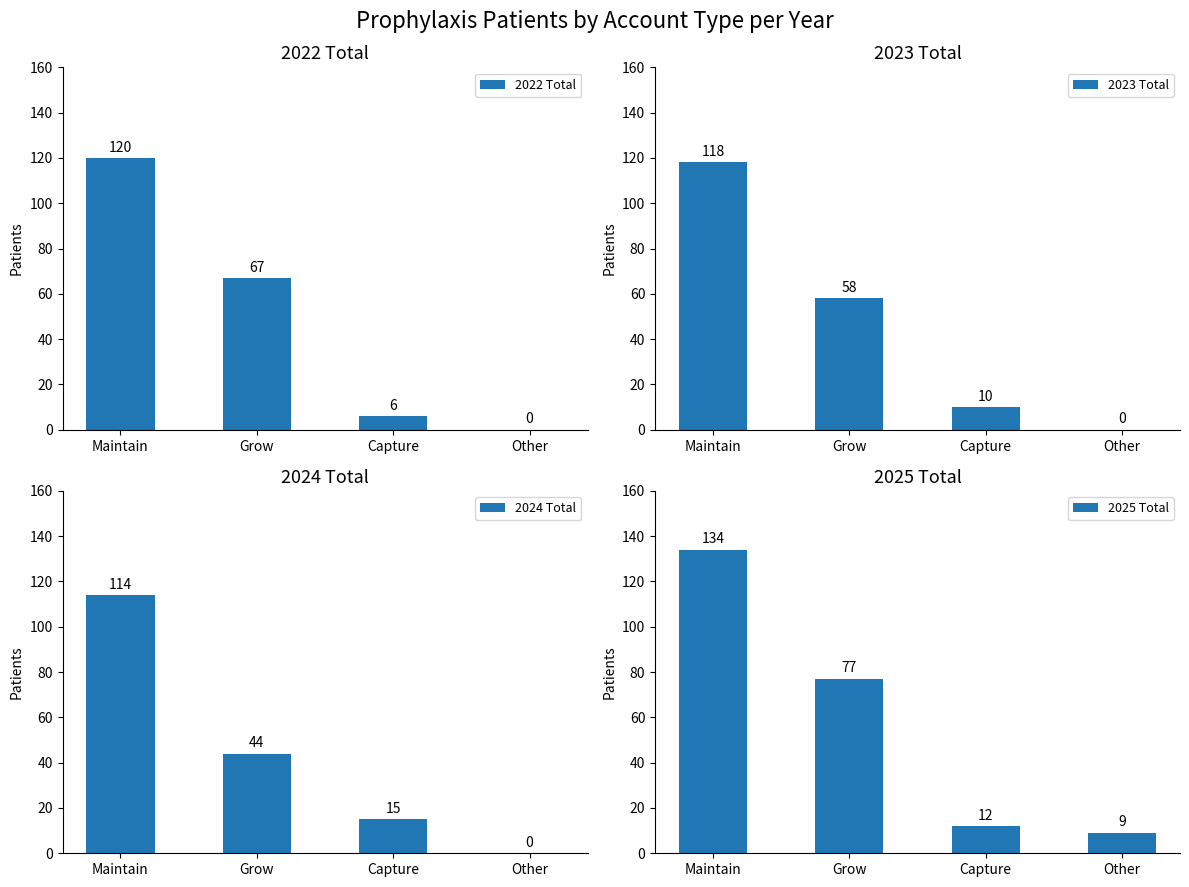

What is the maximum value for 2024 Total?

114